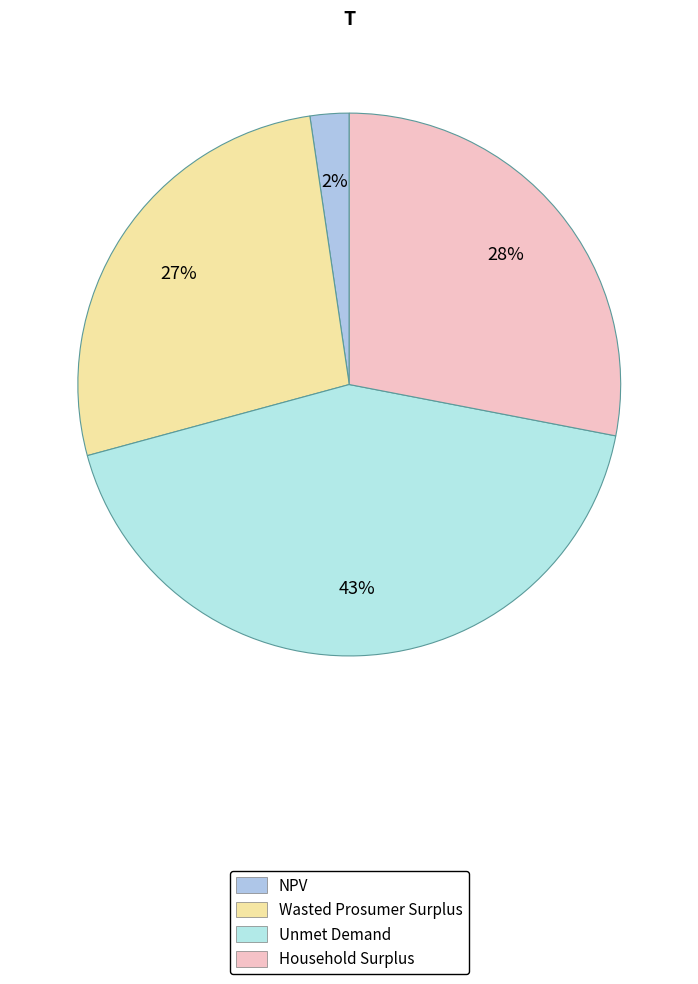

What is the largest slice in the pie chart?

Unmet Demand